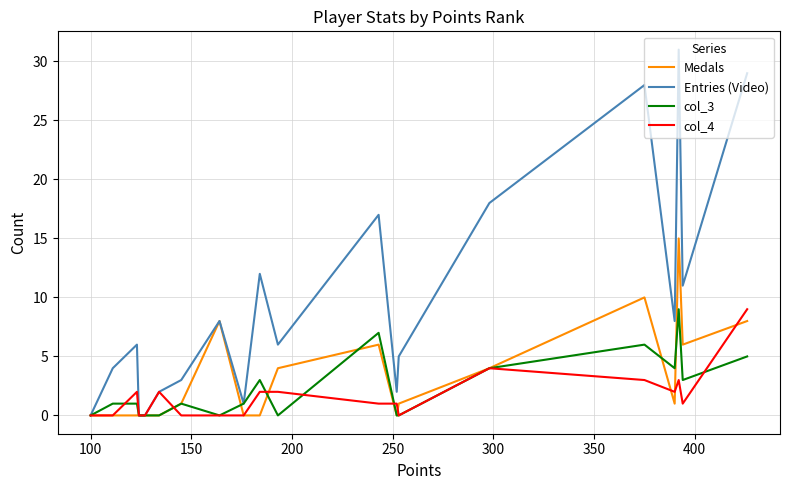

What are all the series names shown in the legend?

Medals, Entries (Video), col_3, col_4